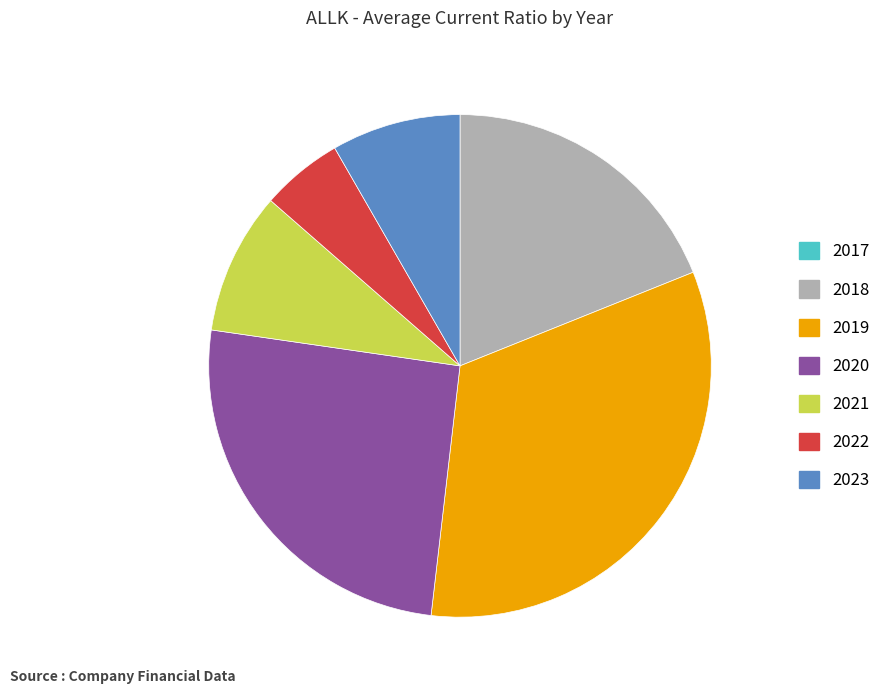

Between 2023 and 2018, which is larger?

2018